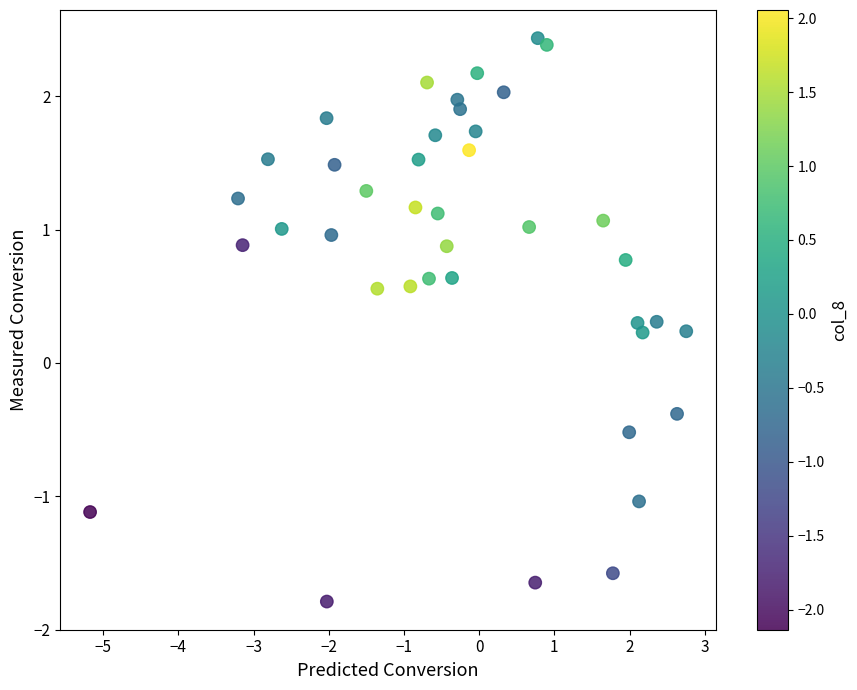

What is the range of X values (max minus min)?

7.9